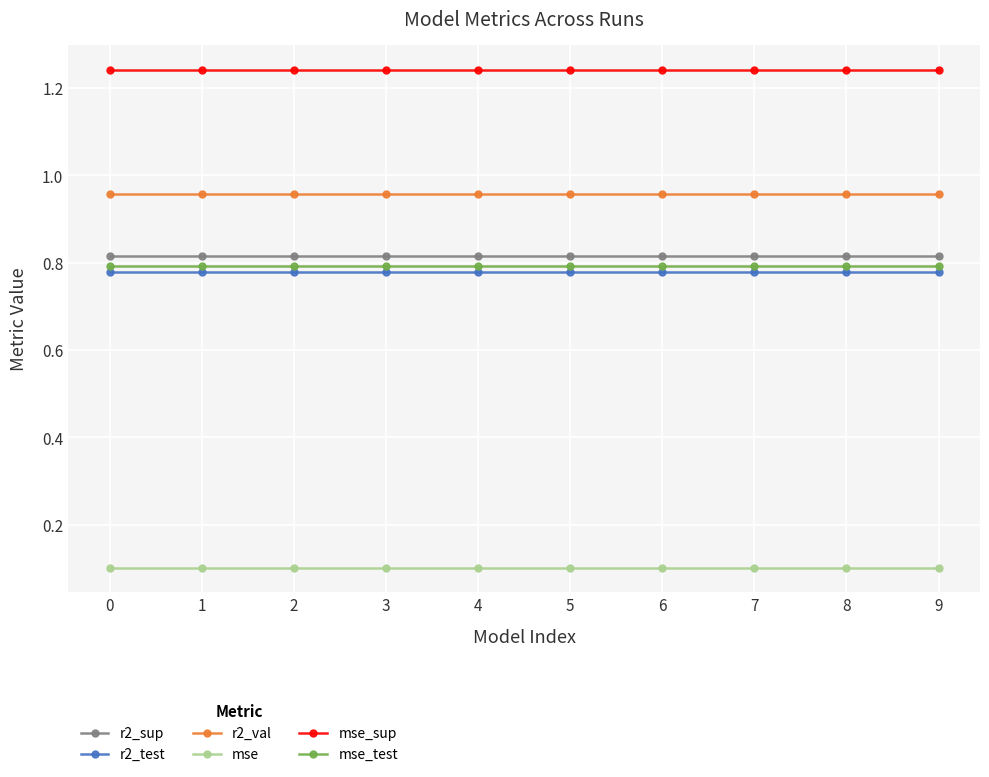

What is the total value across all series at 8?

4.7